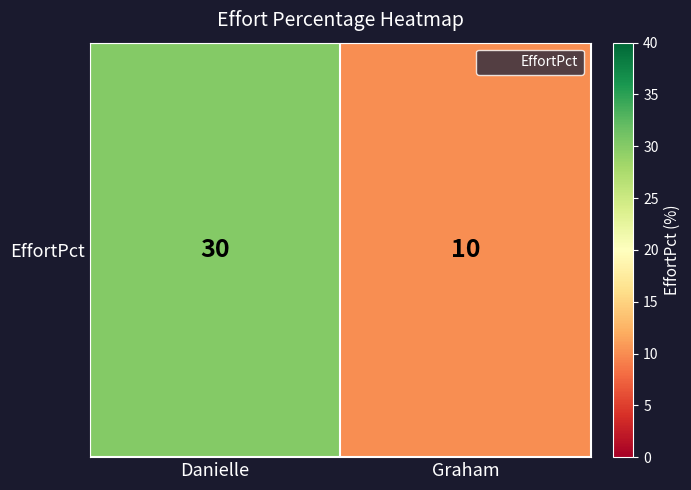

What is the change in value from Danielle to Graham?

-20